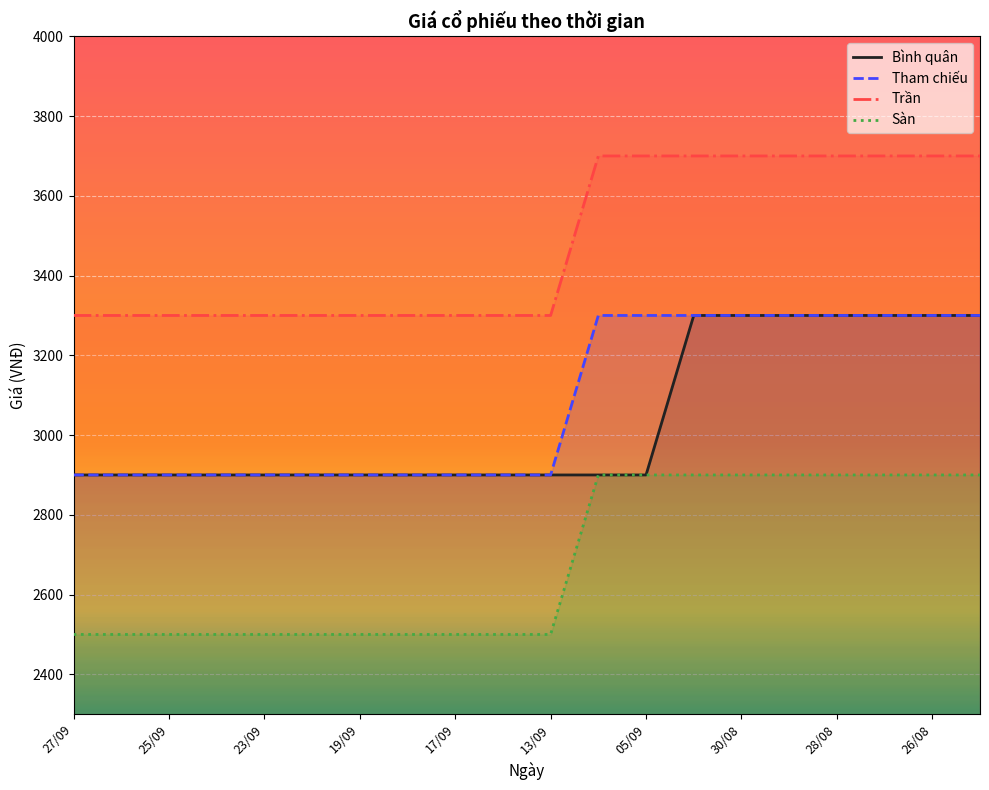

What is the highest value of the Trần series?

3700